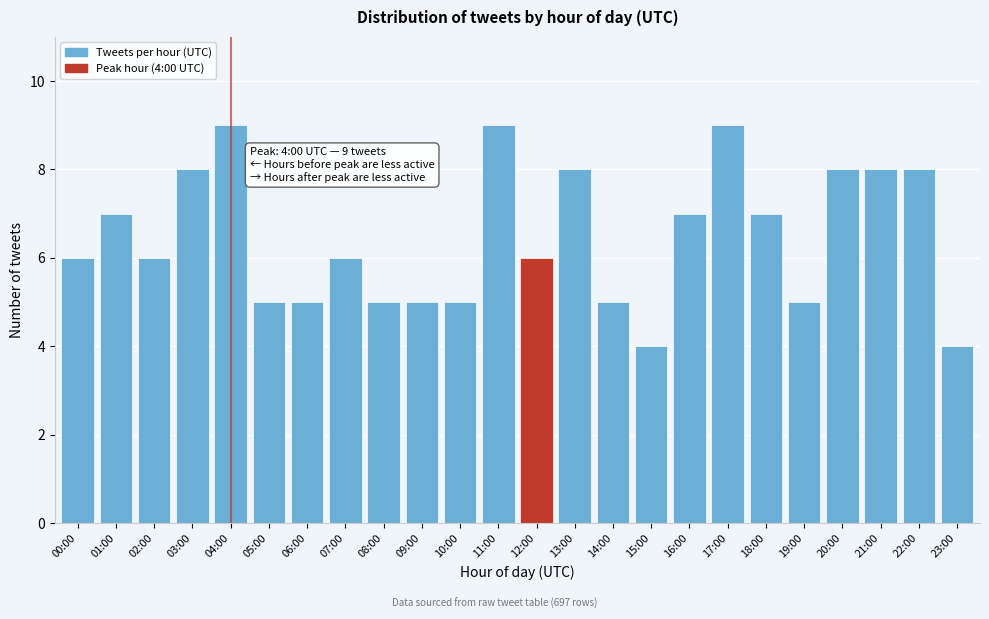

Reading right to left, list all the values displayed in this chart.

4	8	8	8	5	7	9	7	4	5	8	6	9	5	5	5	6	5	5	9	8	6	7	6